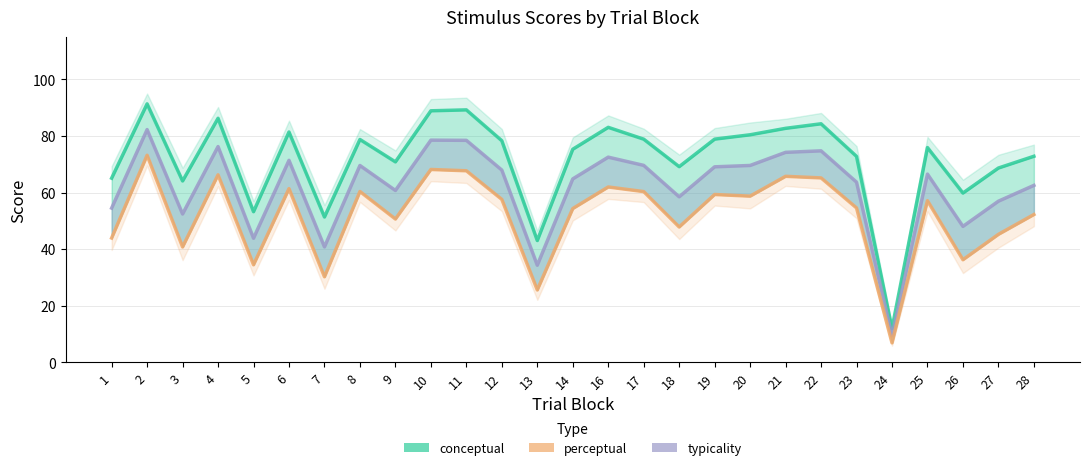

What is the minimum value shown in the chart?

6.8